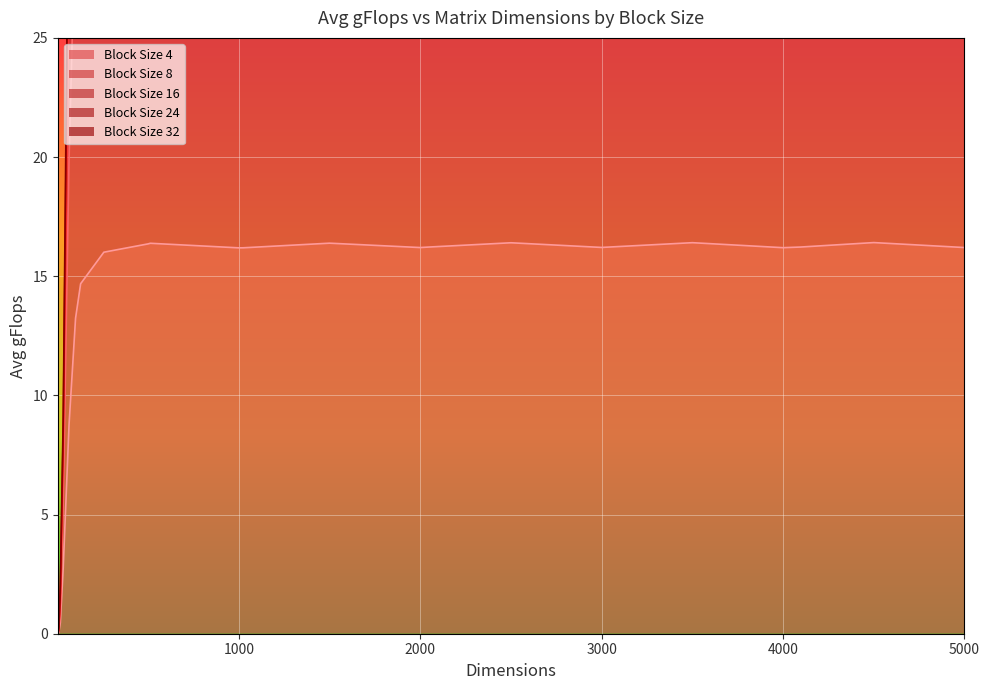

How many interior local valleys does the Block Size 32 series have?

4